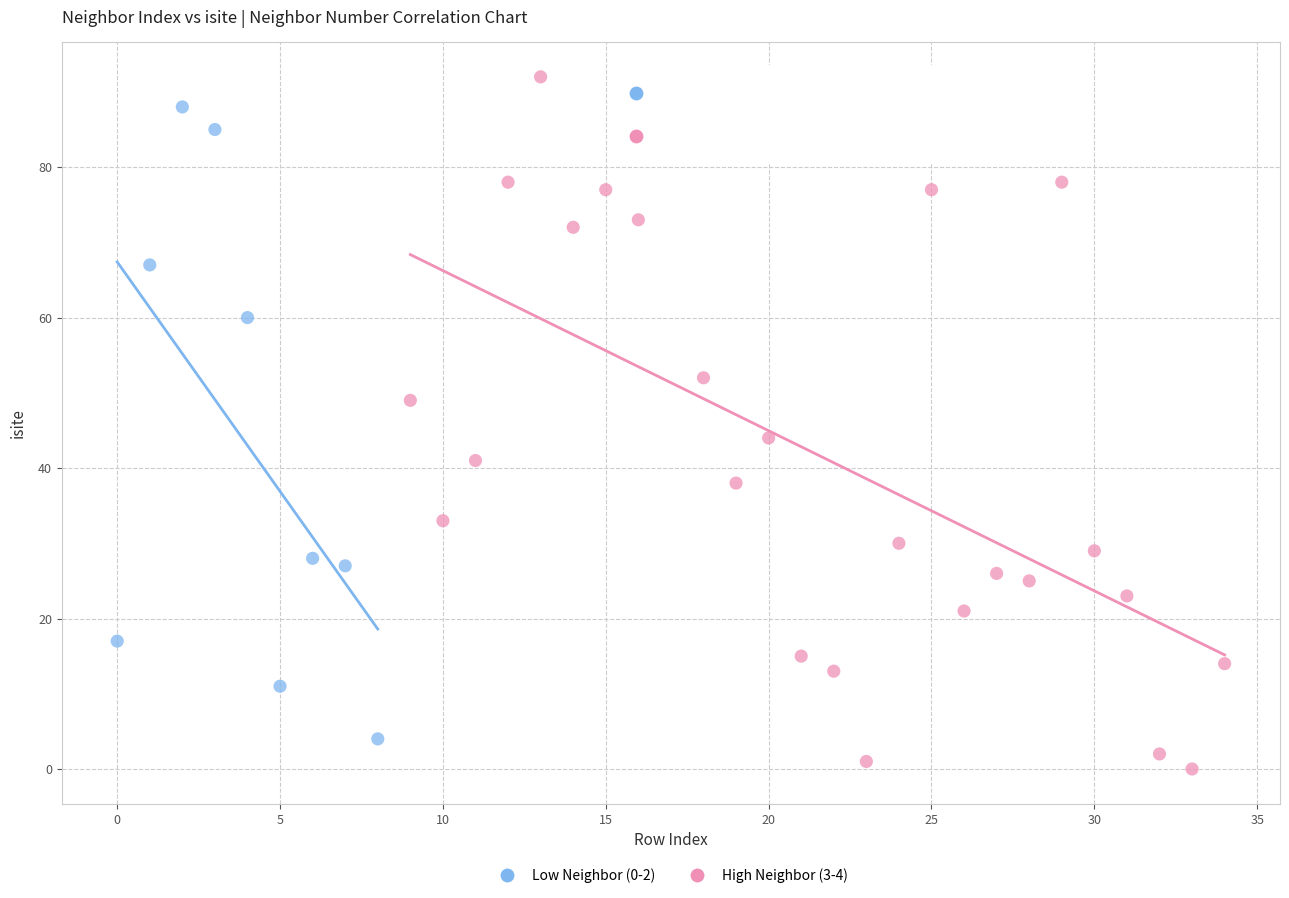

Which series contains the highest Y value?

High Neighbor (3-4)